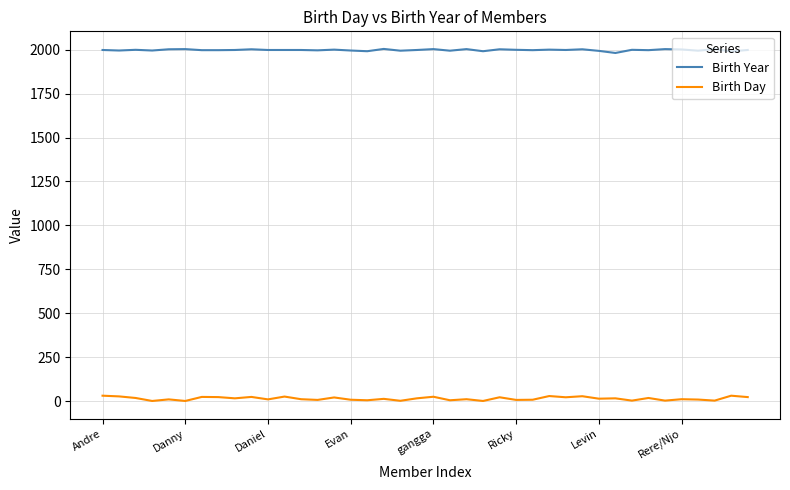

At how many categories does at least one series exceed 1289?

40